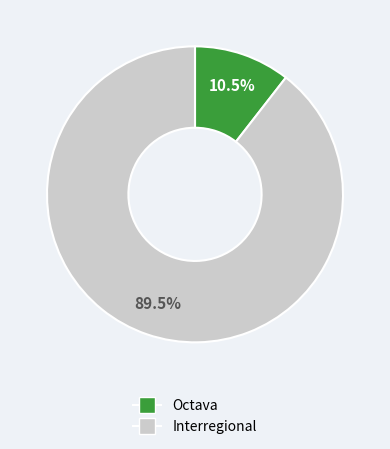

True or false: Interregional accounts for 77% of the total.

False